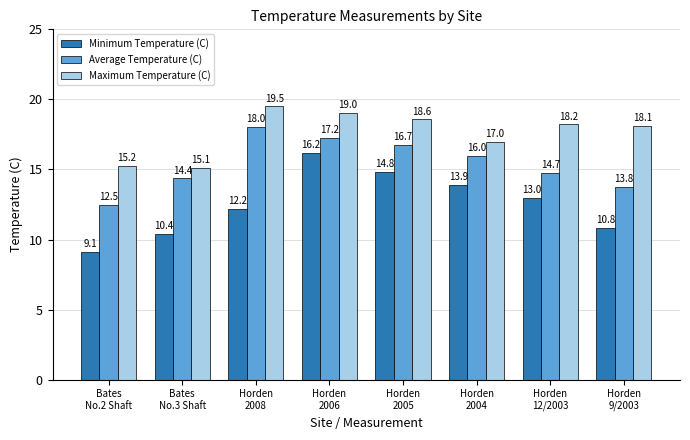

Reading left to right, list all the values displayed in this chart.

Minimum Temperature (C): Bates
No.2 Shaft=9.1	Bates
No.3 Shaft=10.4	Horden
2008=12.2	Horden
2006=16.2	Horden
2005=14.8	Horden
2004=13.9	Horden
12/2003=13.0	Horden
9/2003=10.8
Average Temperature (C): Bates
No.2 Shaft=12.5	Bates
No.3 Shaft=14.4	Horden
2008=18.0	Horden
2006=17.2	Horden
2005=16.7	Horden
2004=16.0	Horden
12/2003=14.7	Horden
9/2003=13.8
Maximum Temperature (C): Bates
No.2 Shaft=15.2	Bates
No.3 Shaft=15.1	Horden
2008=19.5	Horden
2006=19.0	Horden
2005=18.6	Horden
2004=17.0	Horden
12/2003=18.2	Horden
9/2003=18.1